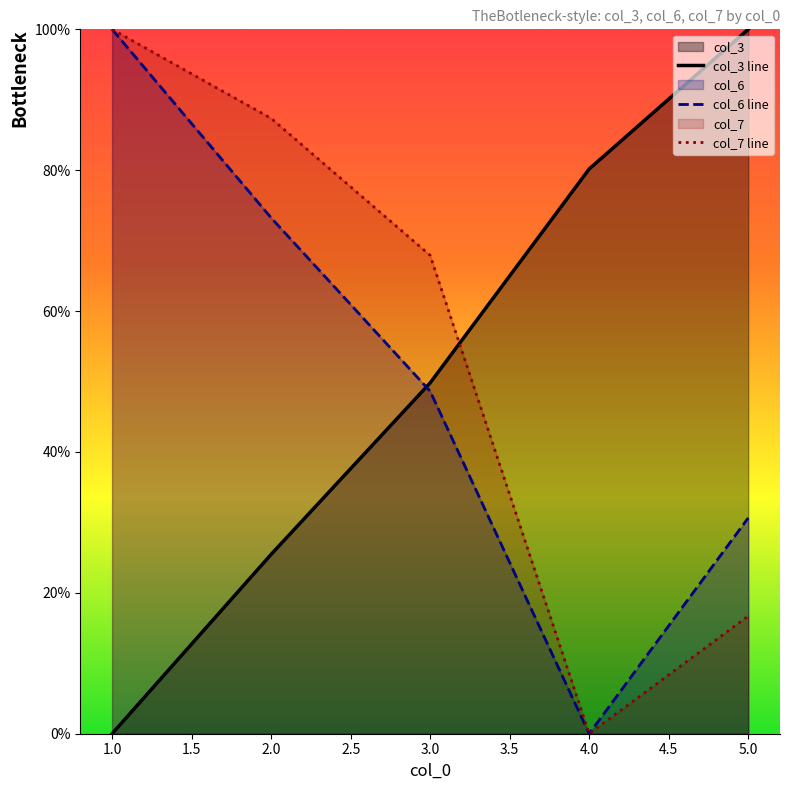

What is the value of the col_6 line point at the 3rd from the left?

48.6